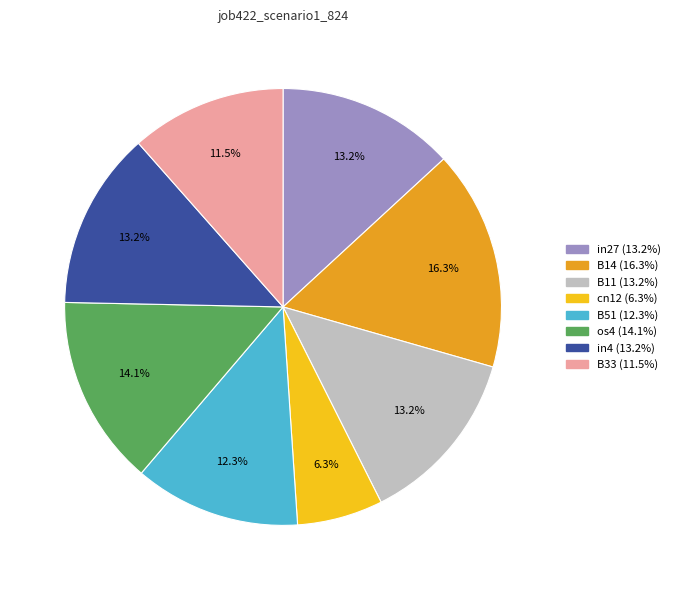

Which slice is the smallest?

cn12